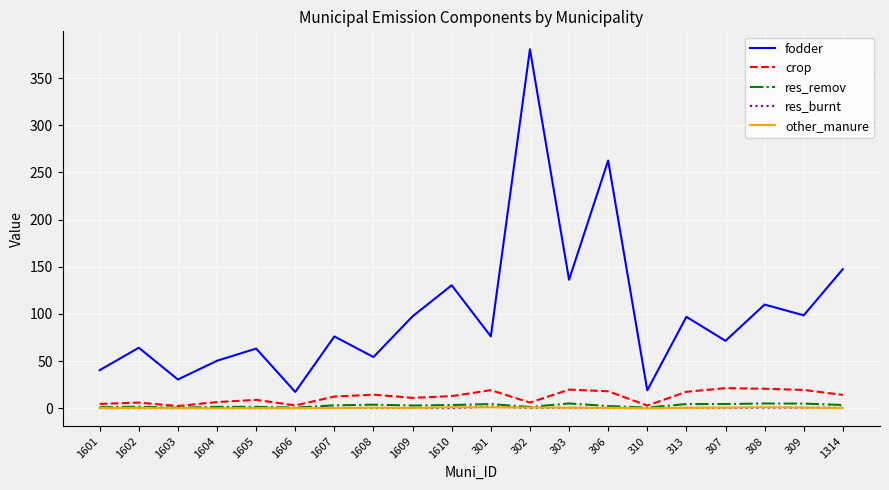

Does the chart have visible grid lines?

Yes